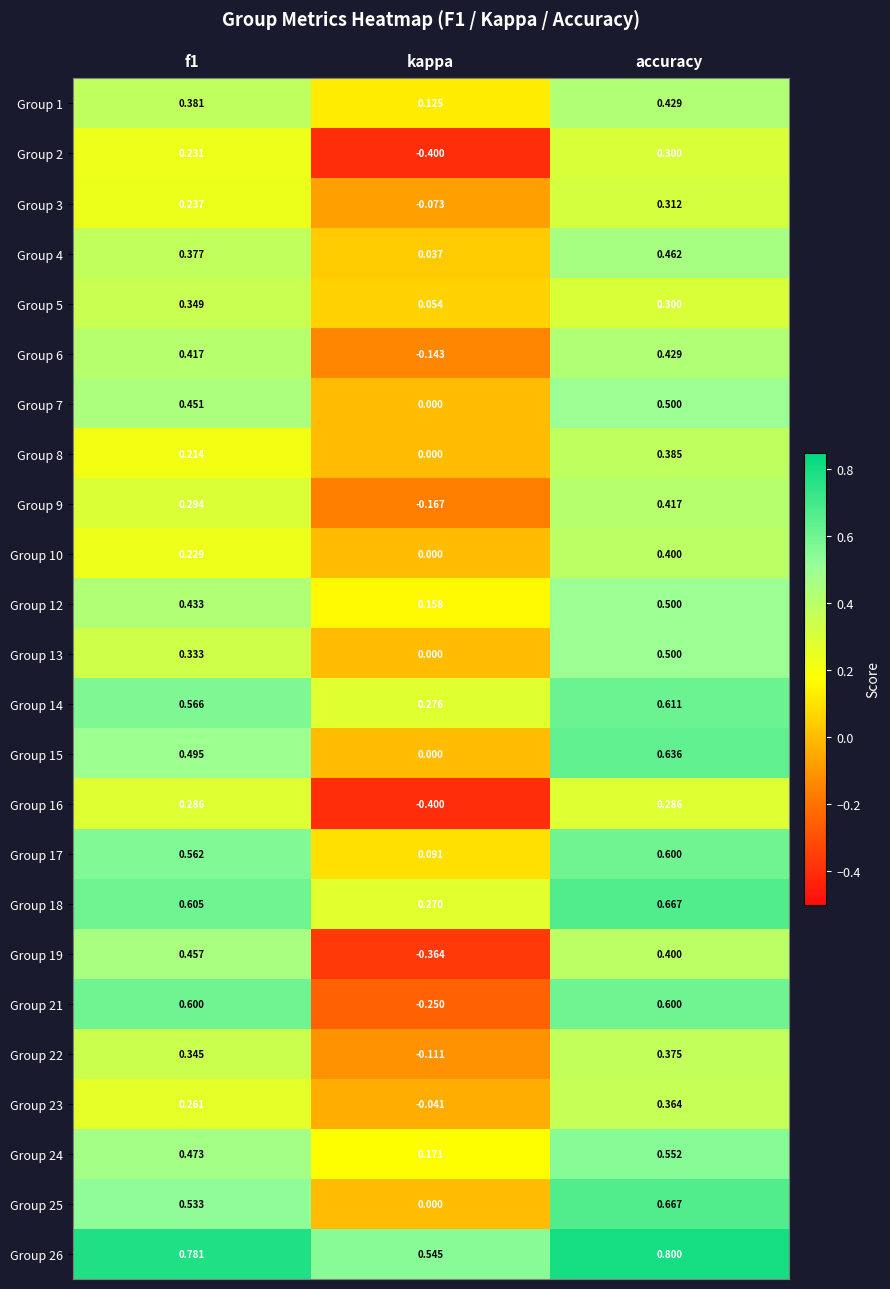

At which category does the chart reach its peak across all series?

accuracy